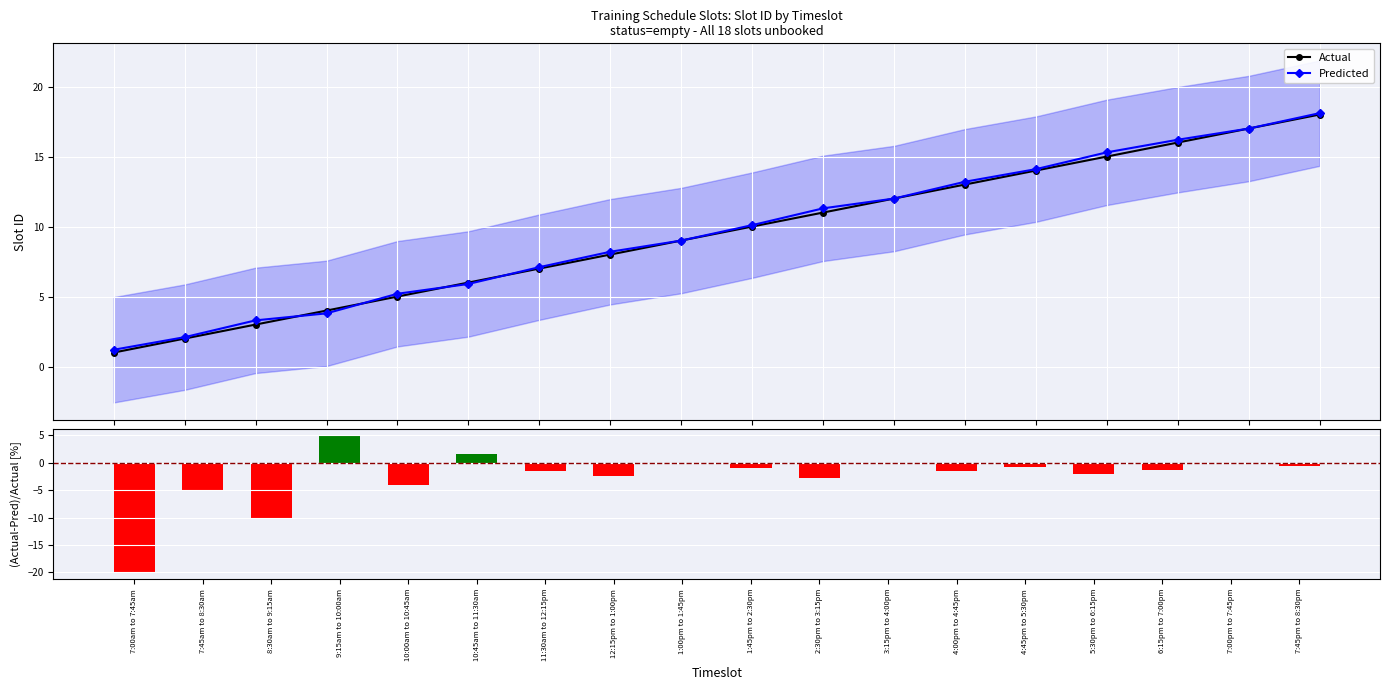

List the series in order of their peak value, lowest first.

(Act-Pred)/Act, Actual, Predicted